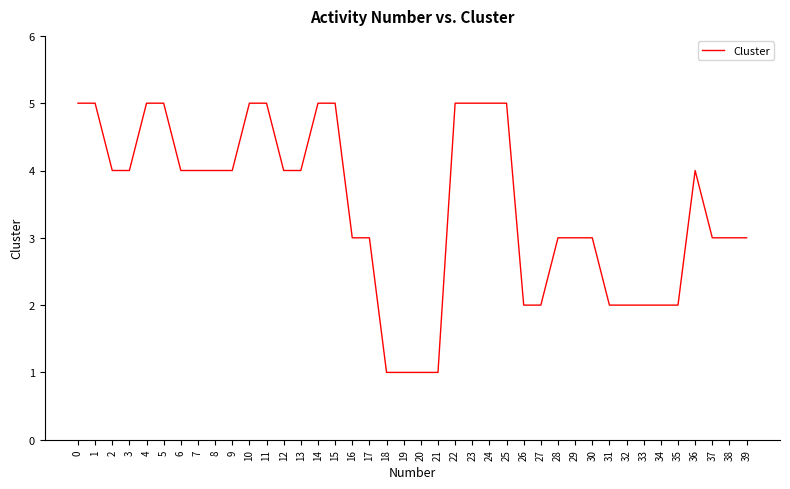

What value does the data have at 9?

4